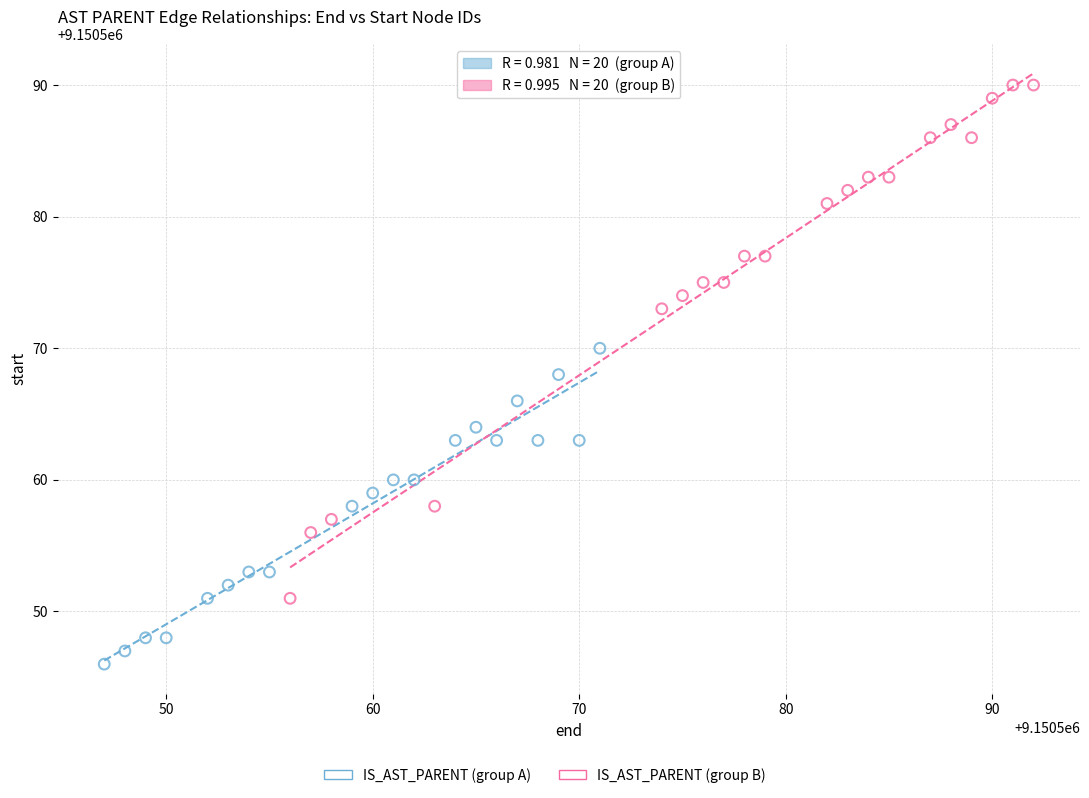

Which series contains the lowest Y value?

IS_AST_PARENT (group A)